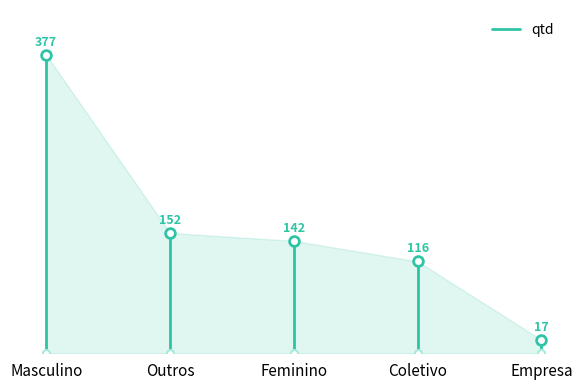

Between Outros and Masculino, which is larger?

Masculino